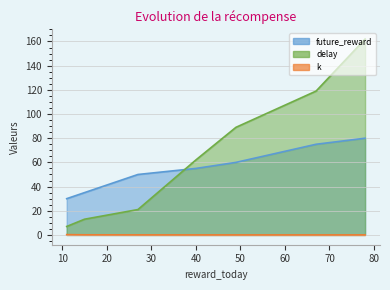

True or false: future_reward and k intersect in this chart.

False